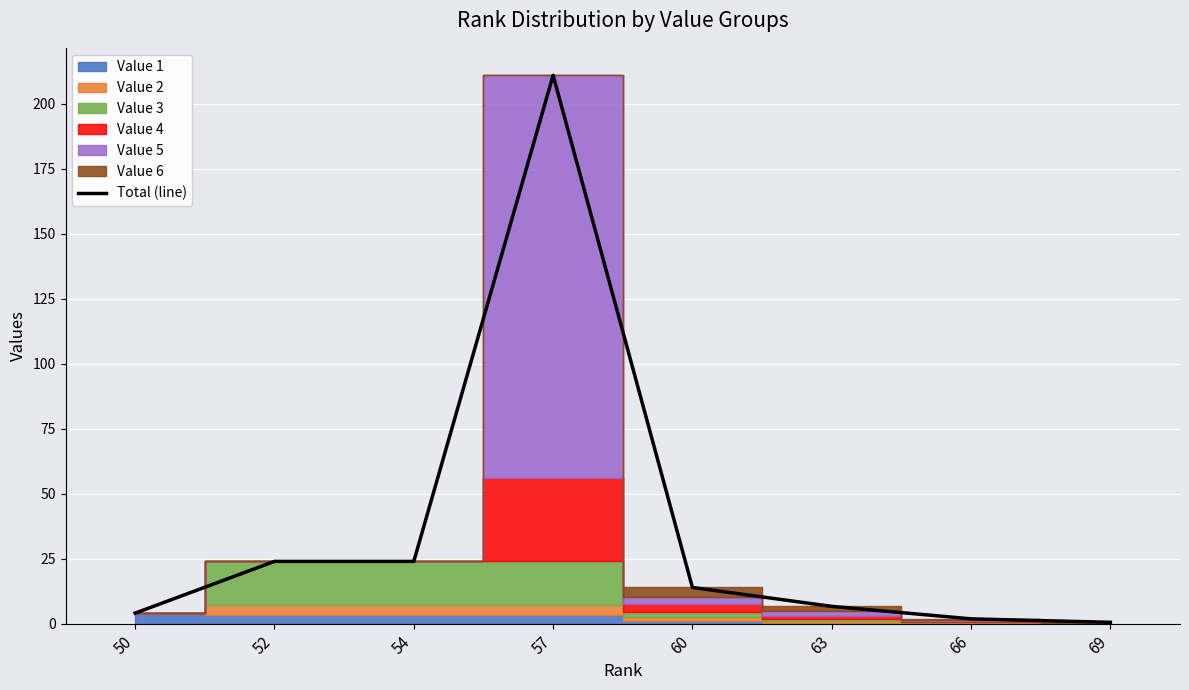

Reading left to right, transcribe all the data shown in this chart.

50=4.1	52=24.0	54=24.0	57=210.9	60=13.9	63=6.7	66=1.9	69=0.5